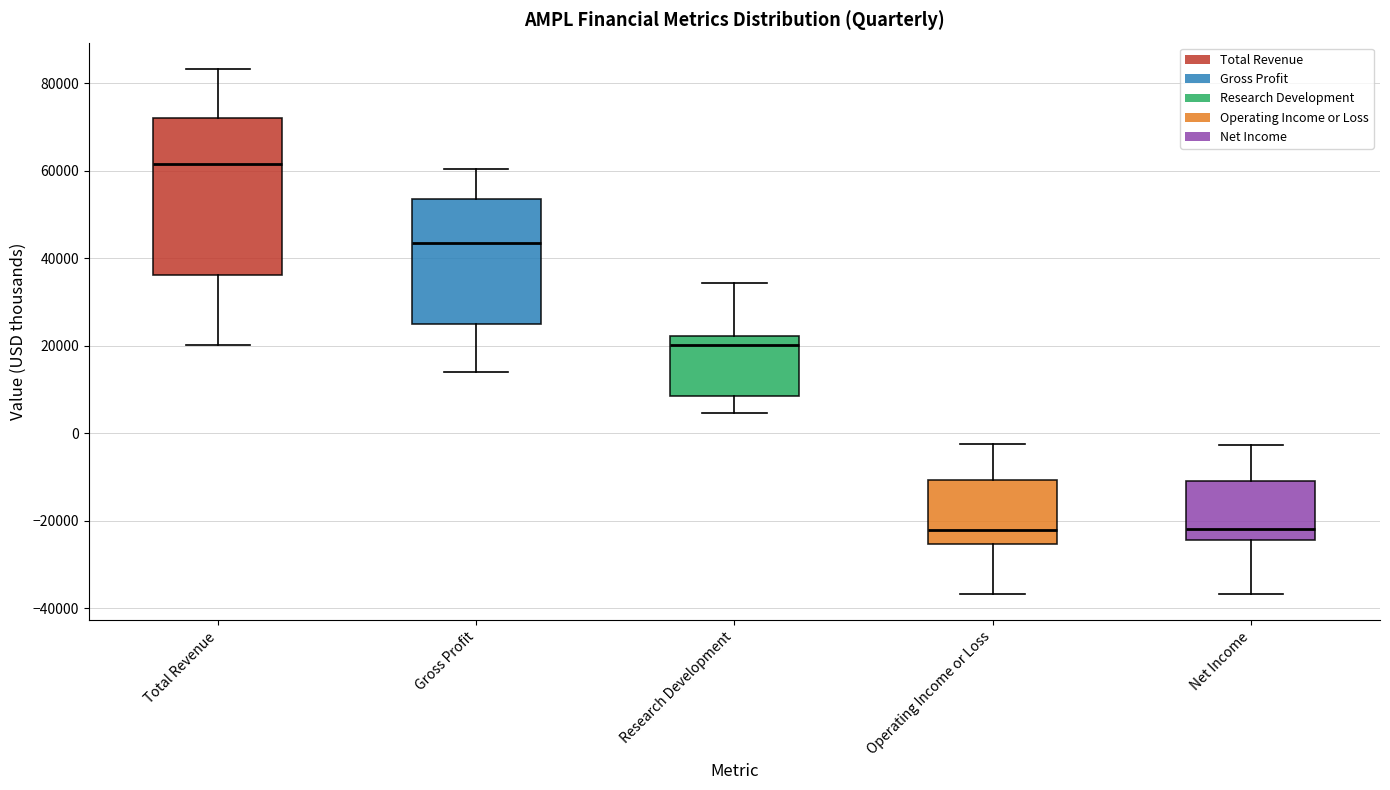

Reading left to right, transcribe this box plot: for each box, give where its median line is, the range the box spans, and where its two whiskers end, as read against the y-axis. The values are not printed on the chart, so give them approximately, as read against the axis.

Total Revenue: median 62000, box 36000 to 72000, whiskers 20000 to 84000
Gross Profit: median 44000, box 26000 to 54000, whiskers 14000 to 60000
Research Development: median 20000, box 8000 to 22000, whiskers 4000 to 34000
Operating Income or Loss: median -22000, box -26000 to -10000, whiskers -36000 to -2000
Net Income: median -22000, box -24000 to -10000, whiskers -36000 to -2000